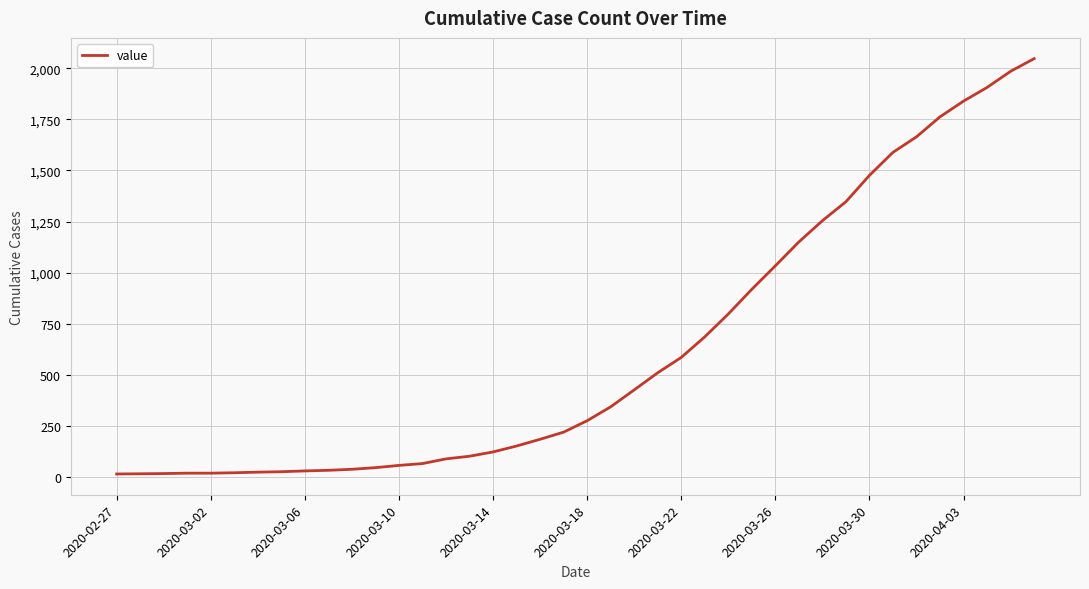

What is the maximum value shown in the chart?

2048